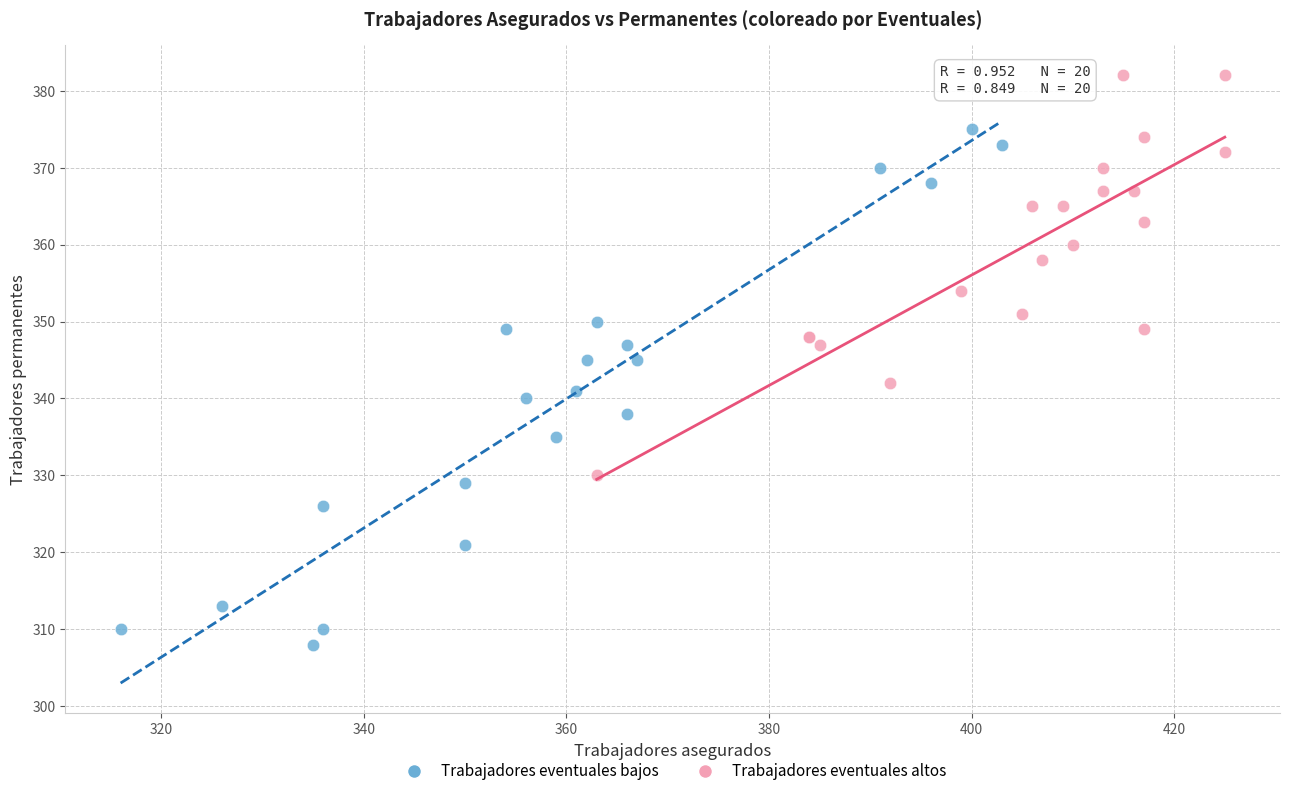

Which series reaches the maximum Y coordinate?

Trabajadores eventuales altos